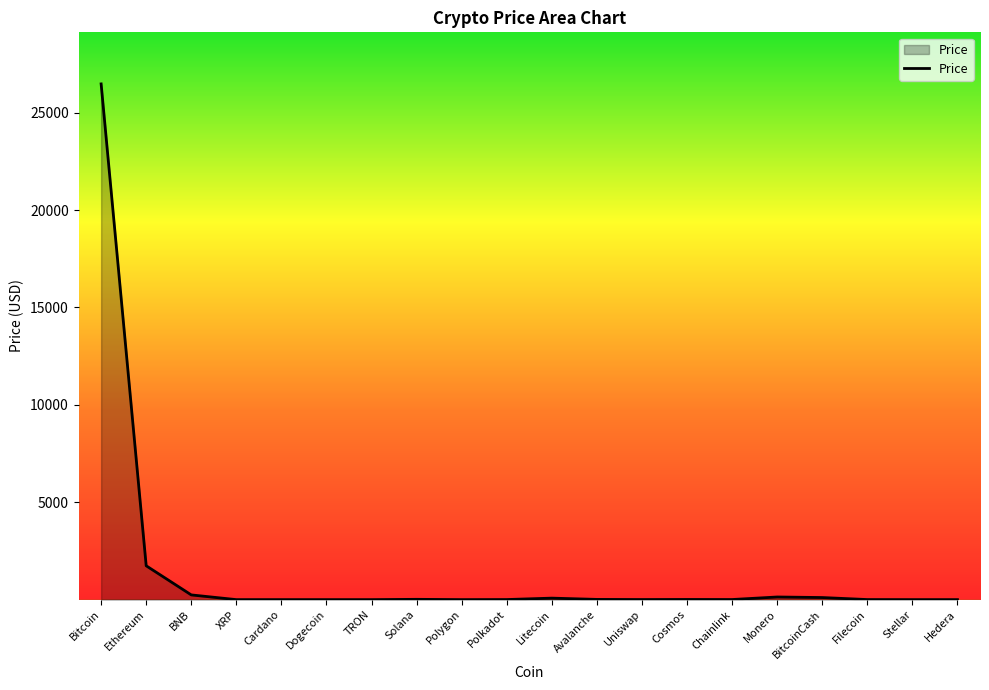

What is the difference between the second highest and second lowest values?

1737.9